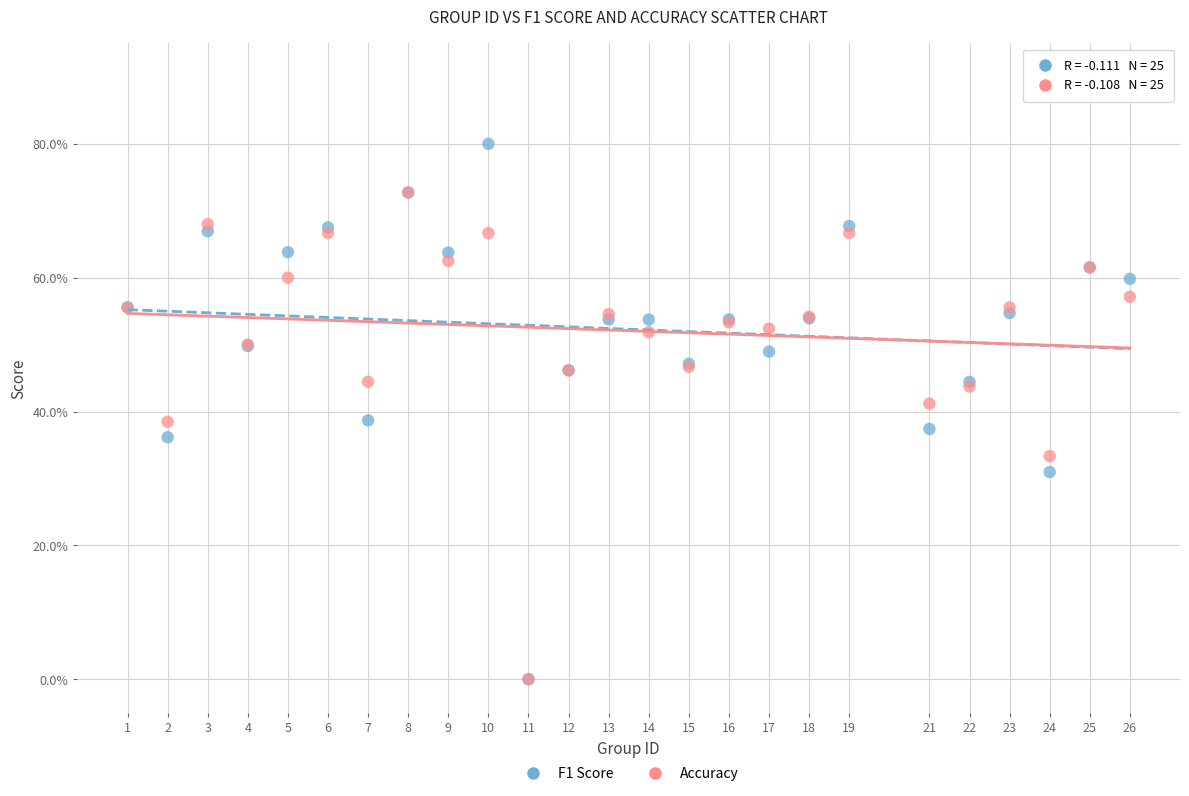

What are all the series names shown in the legend?

F1 Score, Accuracy